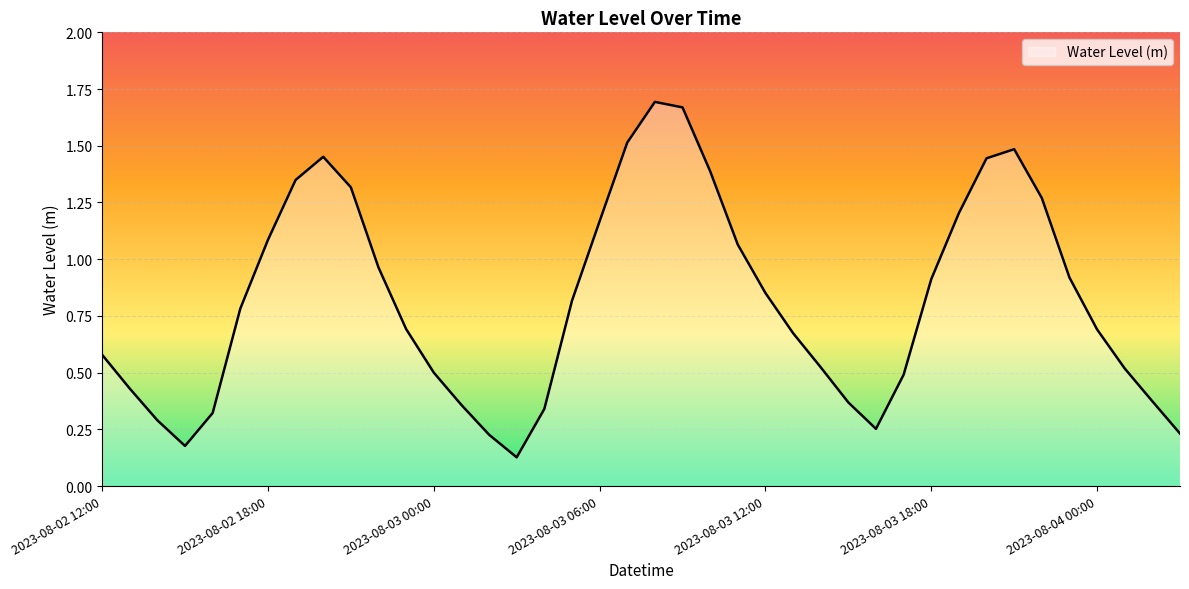

What is the difference between the maximum and minimum values?

1.6